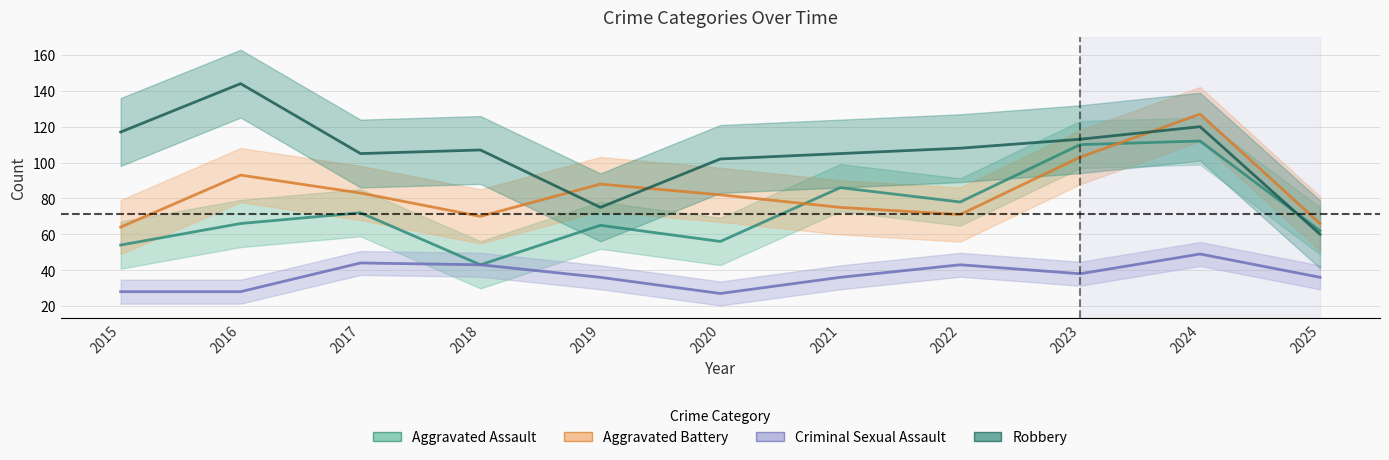

What are all the series names shown in the legend?

Aggravated Assault, Aggravated Battery, Criminal Sexual Assault, Robbery